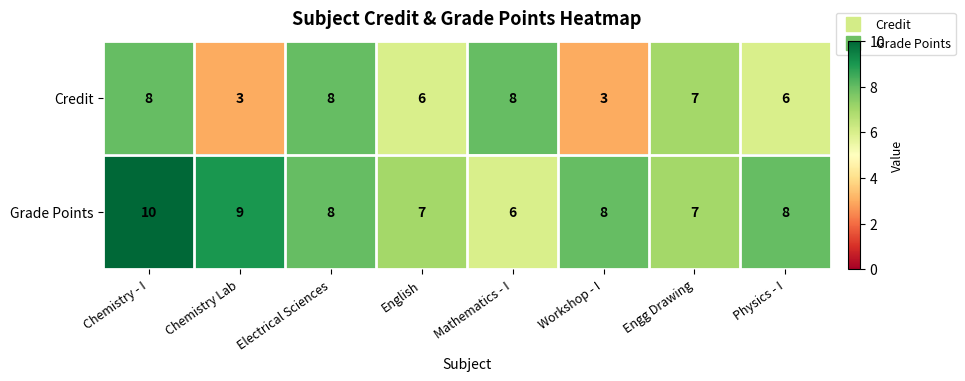

Which series has the widest spread of values?

Credit